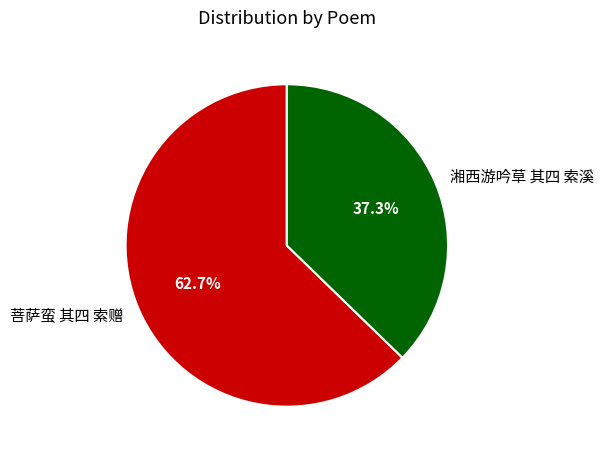

What percentage is the 湘西游吟草 其四 索溪 slice, to the nearest percent?

37%